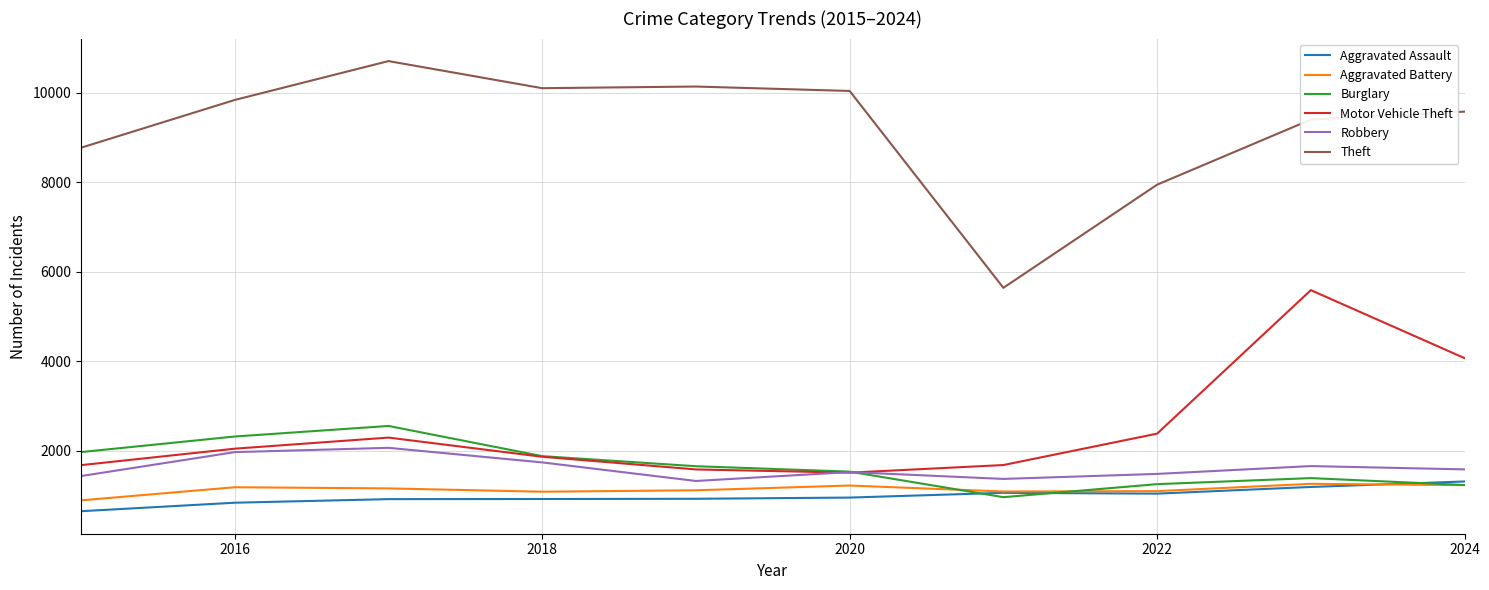

True or false: Theft and Burglary intersect in this chart.

False